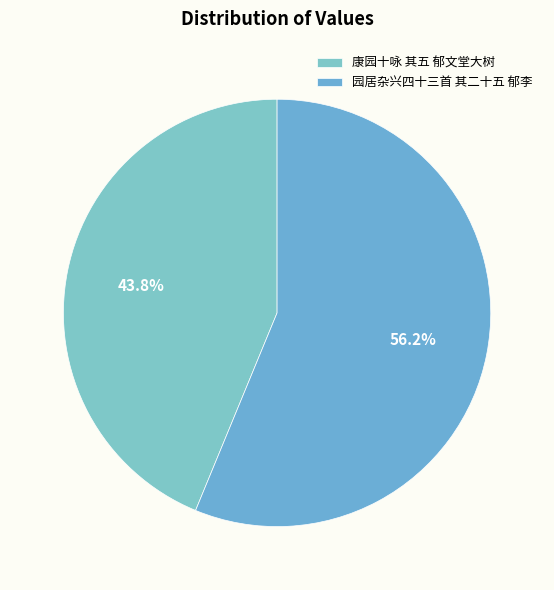

Does 园居杂兴四十三首 其二十五 郁李 represent more than half of the total?

Yes